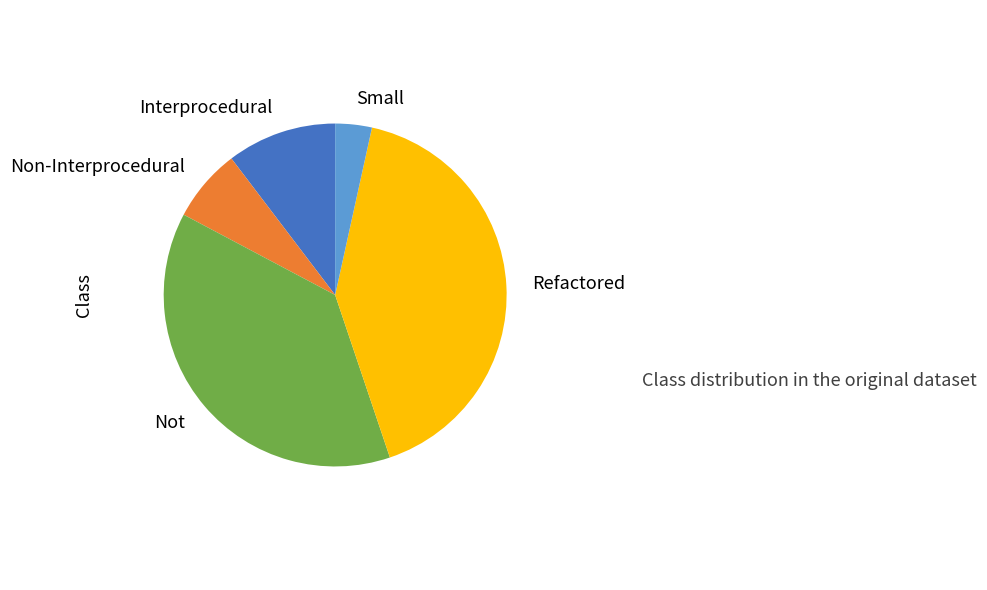

Rank the categories by value from lowest to highest.

Small, Non-Interprocedural, Interprocedural, Not, Refactored